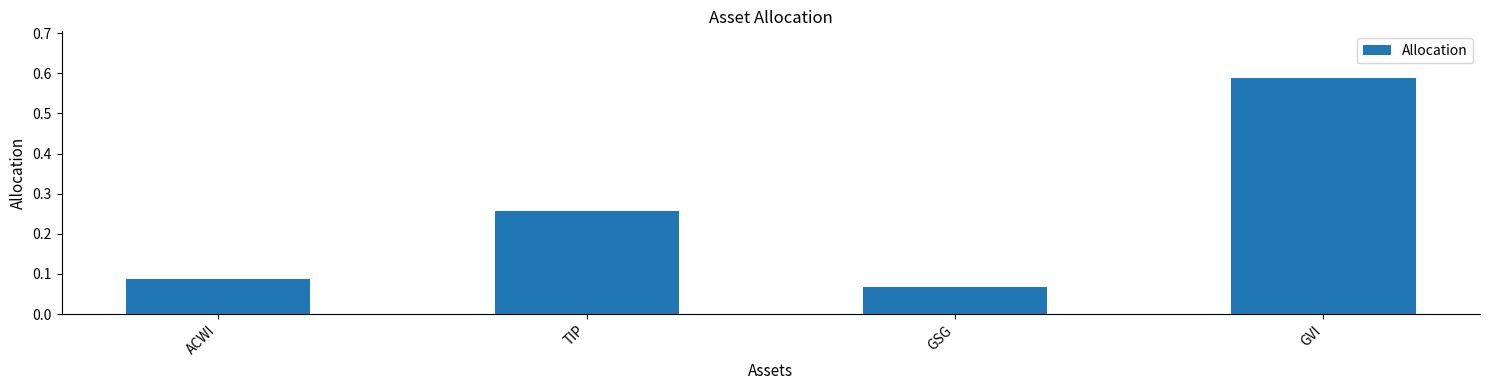

What is the difference between the second highest and minimum values?

0.2